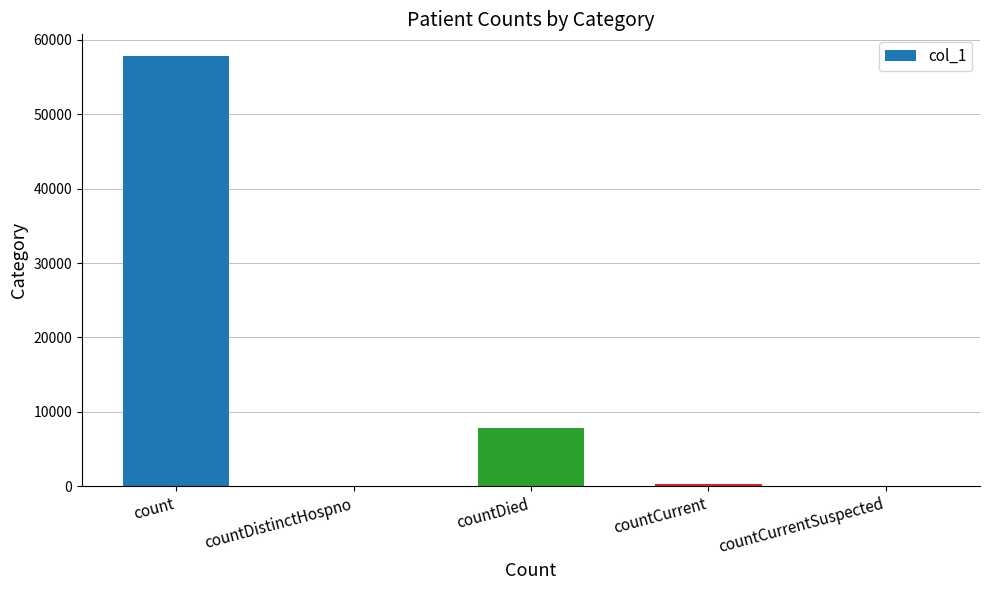

At which label does the data first exceed 367?

count